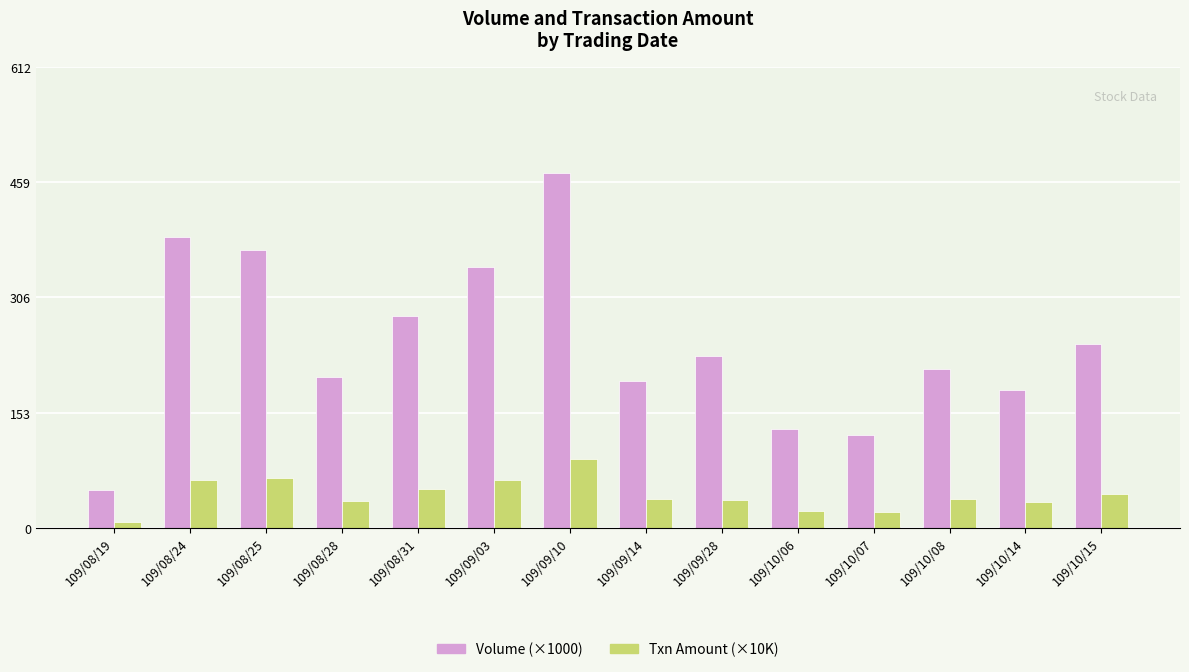

What is the value of the Txn Amount (×10K) bar at the 5th from the left?

52.0